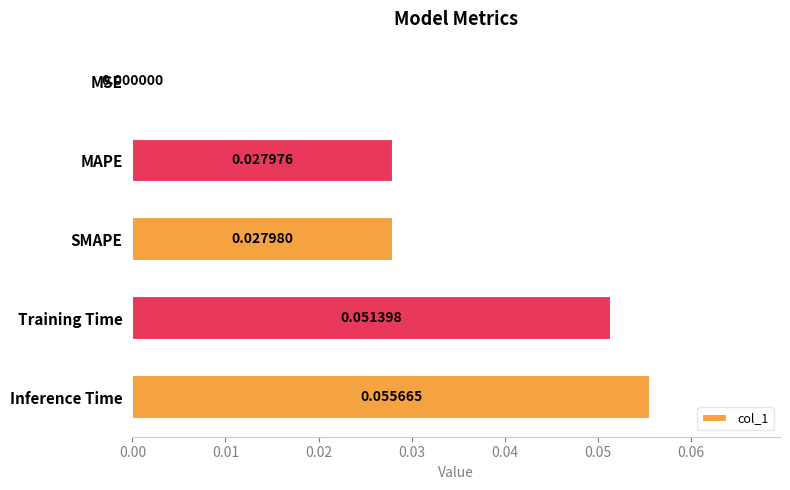

Which category has the highest value across all series?

Inference Time